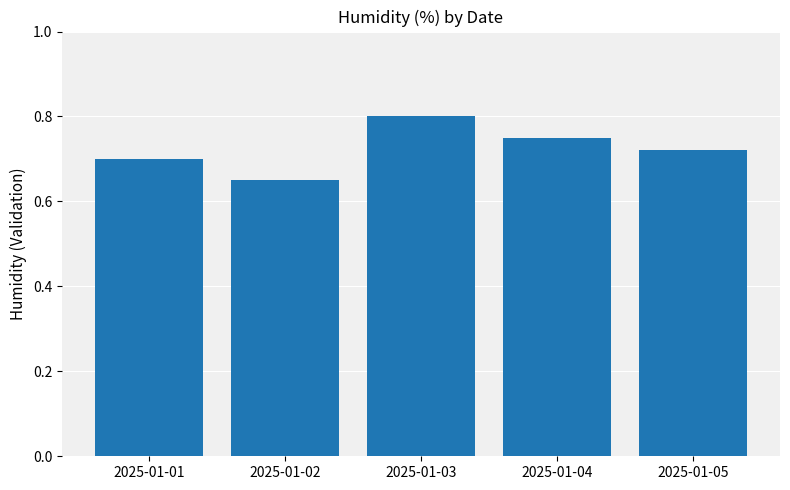

How many bars are there in total?

5